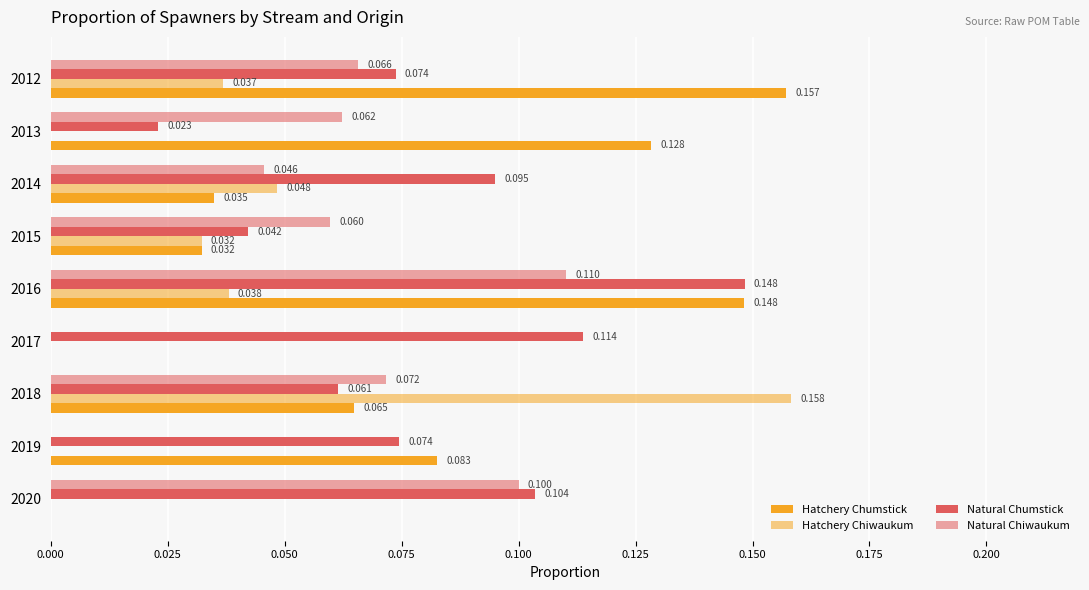

What is the value of the Natural Chiwaukum bar at the 3rd from the left?

0.1